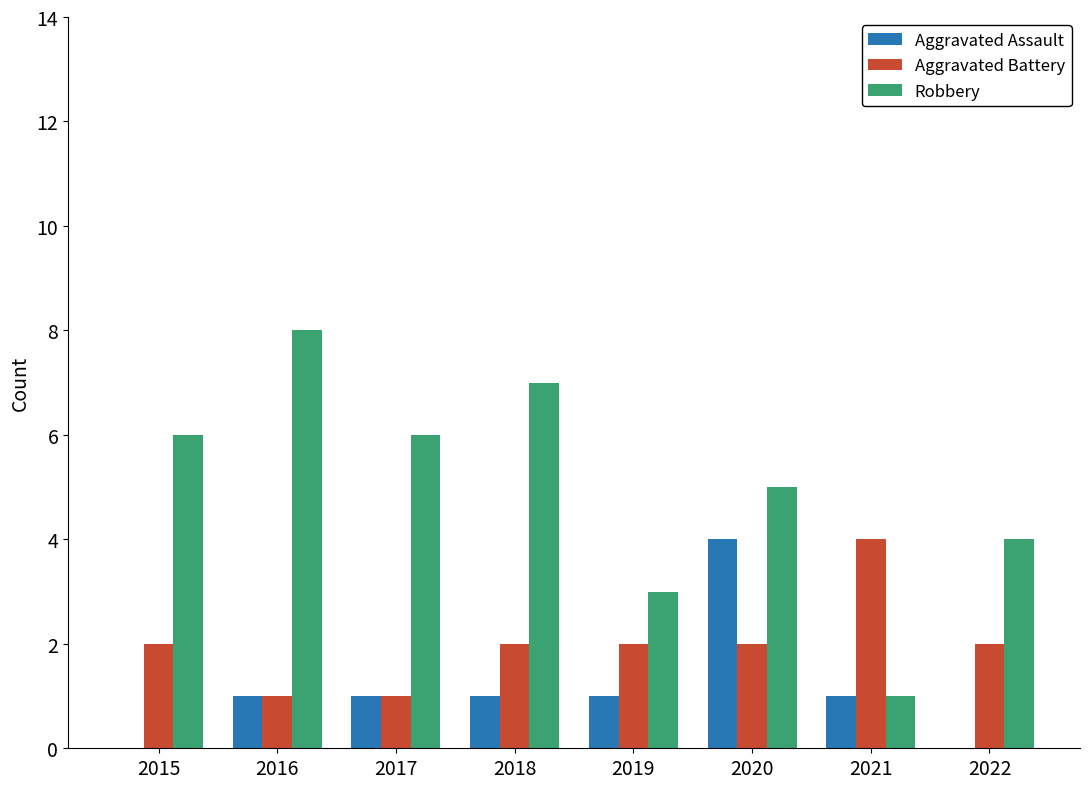

What is the approximate value of Aggravated Assault at 2019?

1